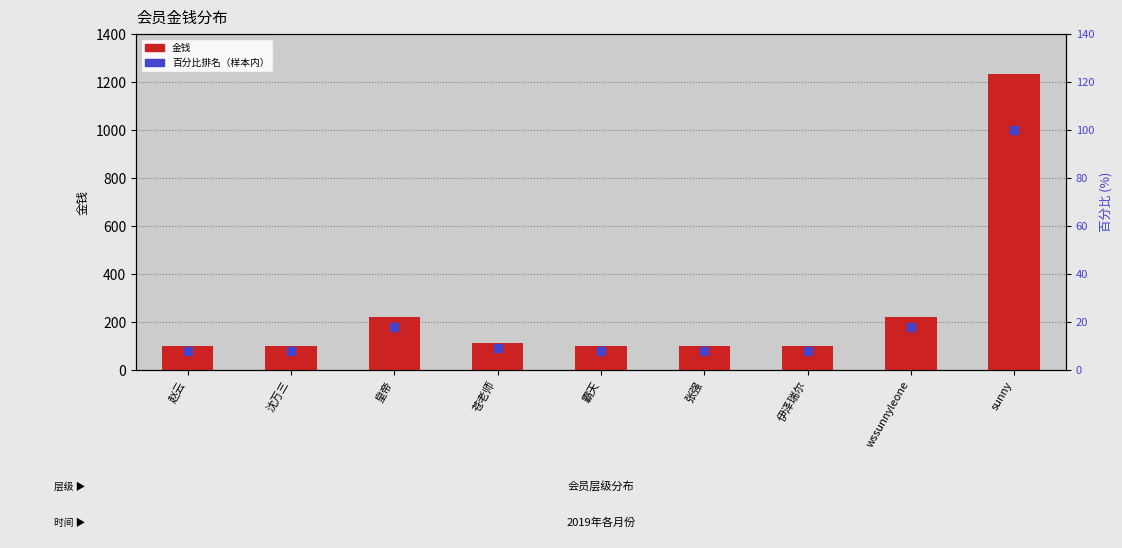

At how many categories does at least one series exceed 285?

1